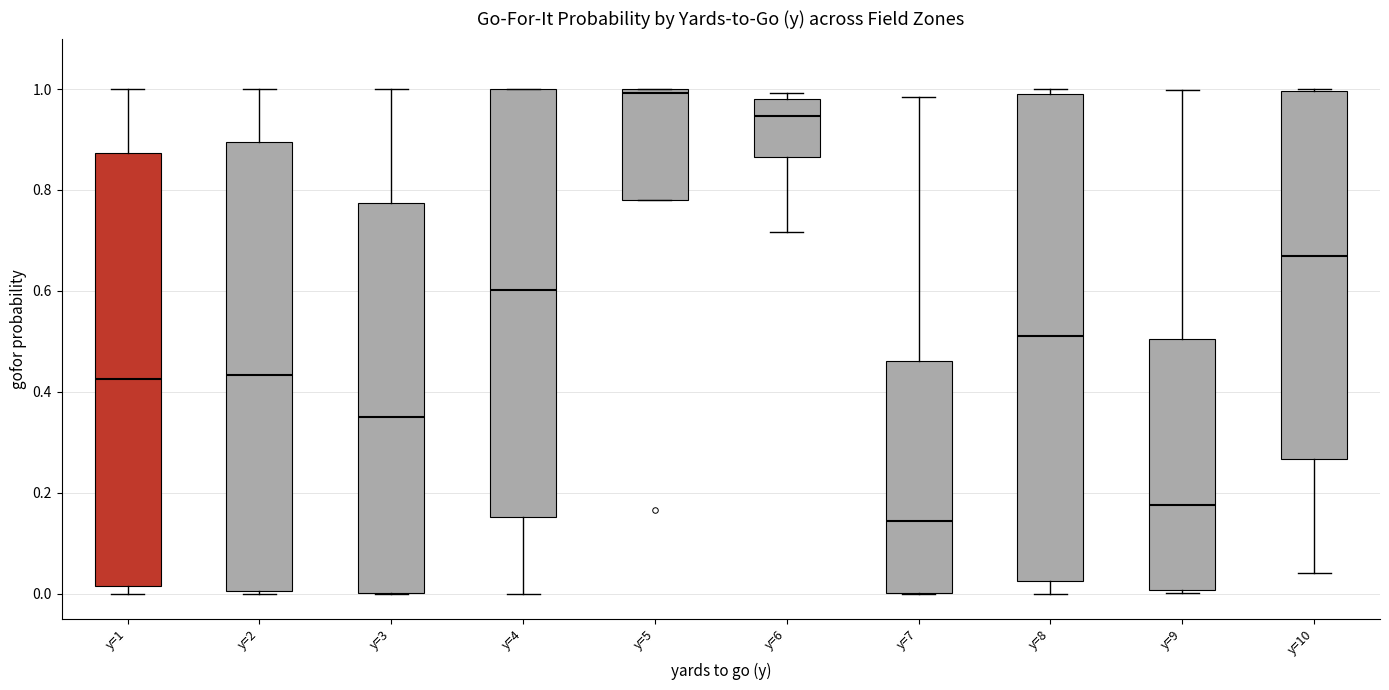

Reading left to right, read every box against the y-axis: the position of its median line, the range the box covers, and the ends of its whiskers. The values are not printed on the chart, so give them approximately, as read against the axis.

y=1: median 0.42, box 0.02 to 0.88, whiskers 0.00 to 1.00
y=2: median 0.44, box 0.00 to 0.90, whiskers 0.00 to 1.00
y=3: median 0.36, box 0.00 to 0.78, whiskers 0.00 to 1.00
y=4: median 0.60, box 0.16 to 1.00, whiskers 0.00 to 1.00
y=5: median 1.00 (just below the box's upper edge), box 0.78 to 1.00, whiskers 0.78 to 1.00
y=6: median 0.94, box 0.86 to 0.98, whiskers 0.72 to 1.00
y=7: median 0.14, box 0.00 to 0.46, whiskers 0.00 to 0.98
y=8: median 0.50, box 0.02 to 0.98, whiskers 0.00 to 1.00
y=9: median 0.18, box 0.00 to 0.50, whiskers 0.00 (just below the box's lower edge) to 1.00
y=10: median 0.66, box 0.26 to 1.00, whiskers 0.04 to 1.00